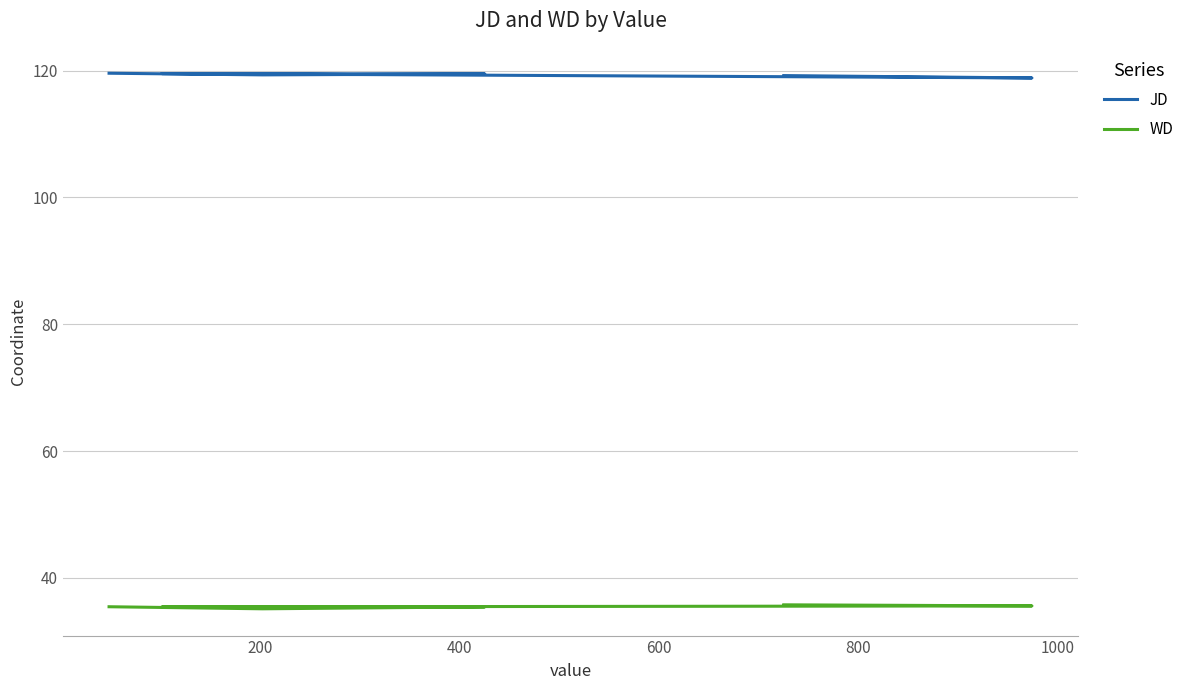

What is the value of the JD point at the 2nd from the left?

119.3